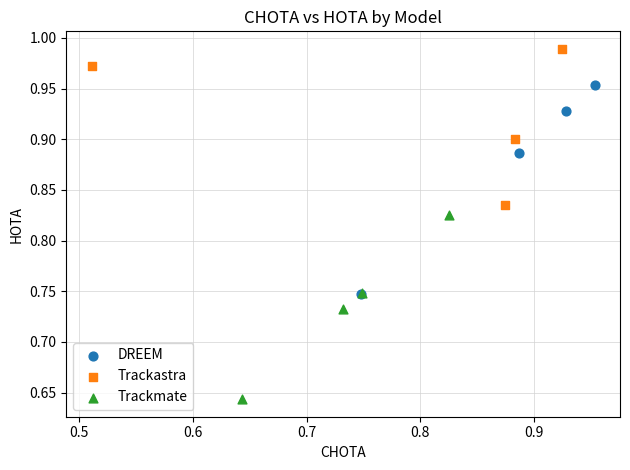

Which series has the widest spread of Y values?

DREEM